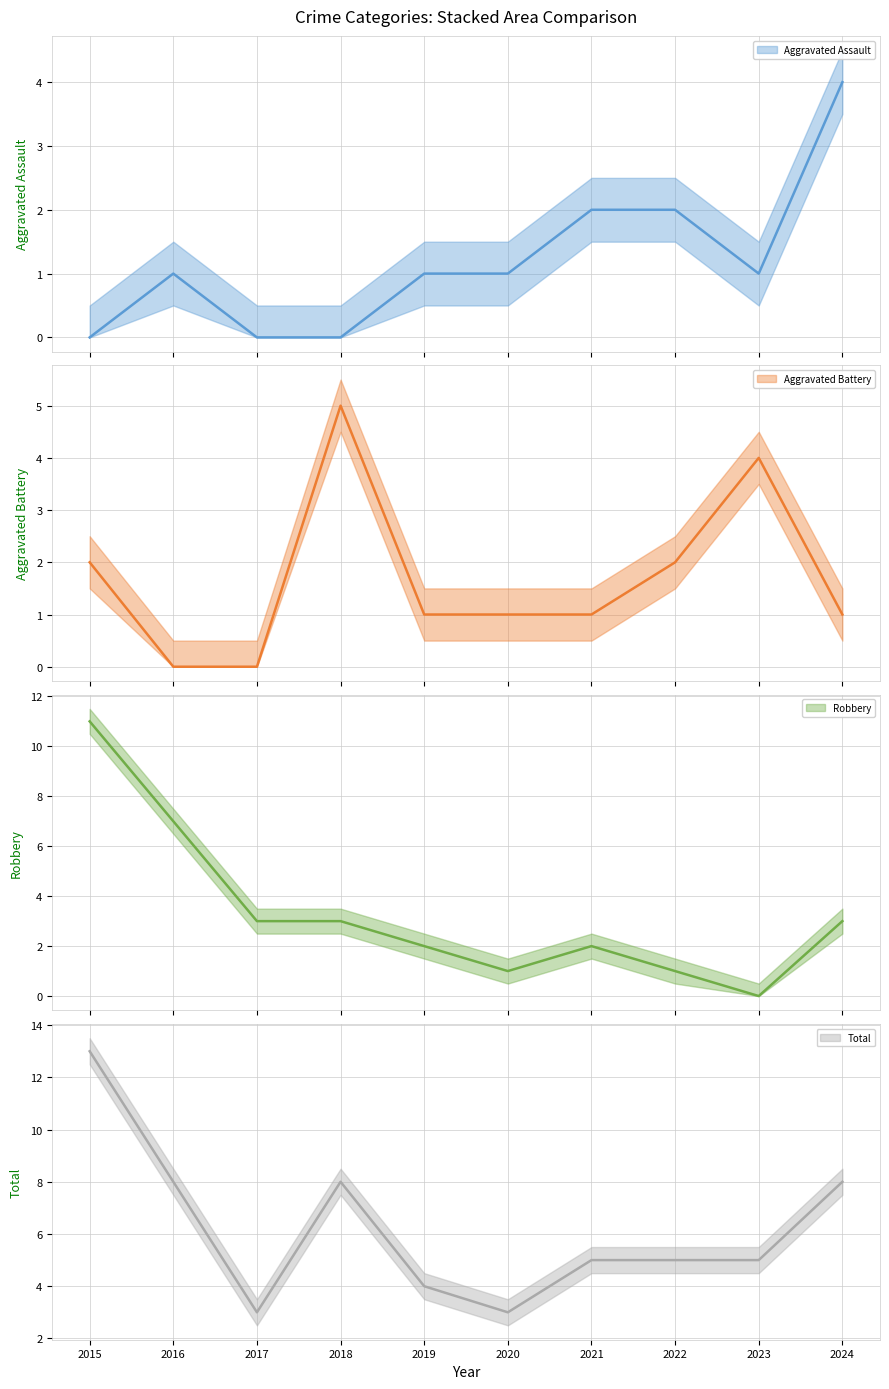

At which label does Aggravated Assault reach its peak?

2024